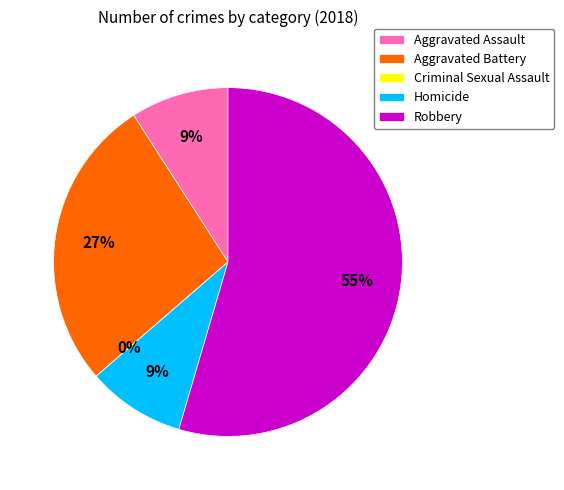

Approximately how many times larger is the value at Aggravated Battery compared to Robbery?

0.5